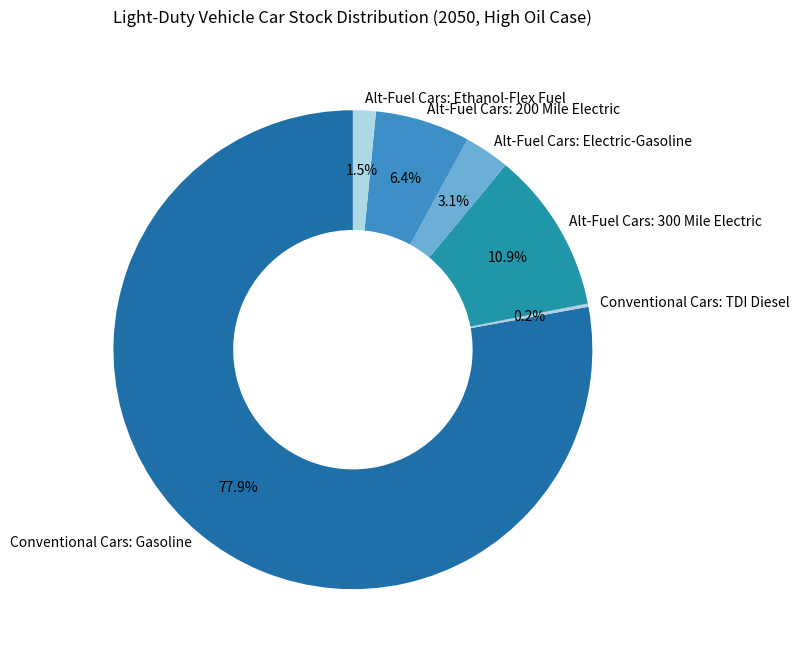

Which category accounts for the majority?

Conventional Cars: Gasoline